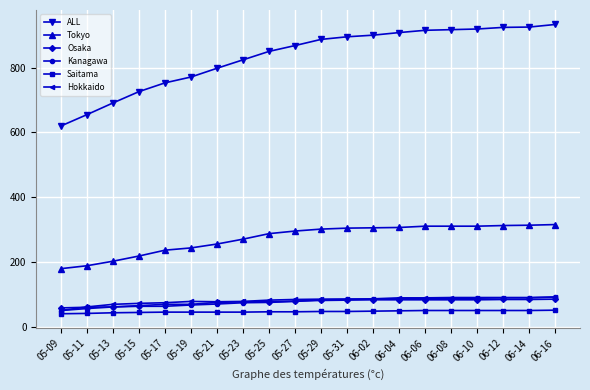

Which series has the largest total across all categories?

ALL